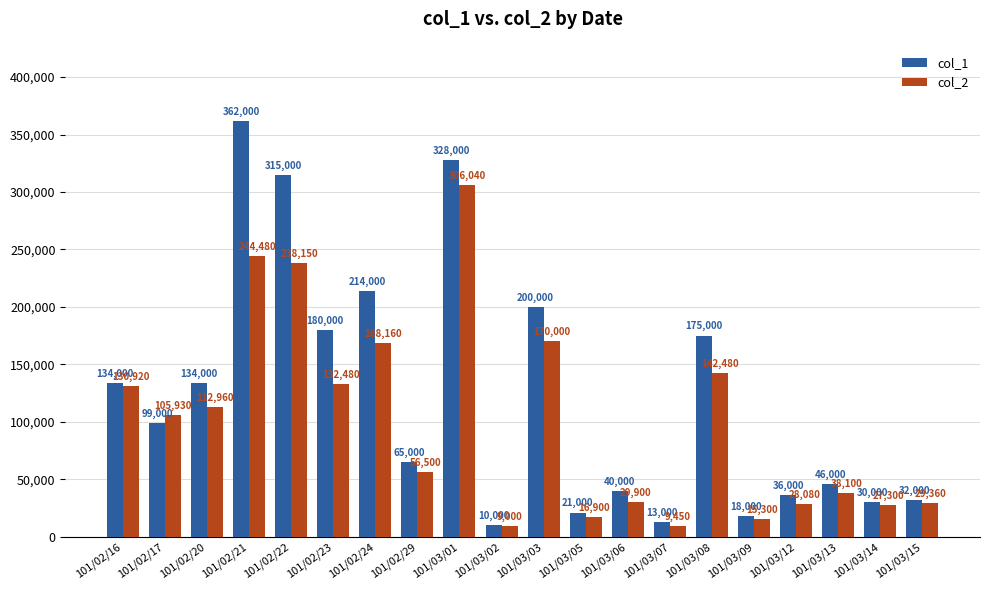

At which label does col_1 first exceed 99000?

101/02/16